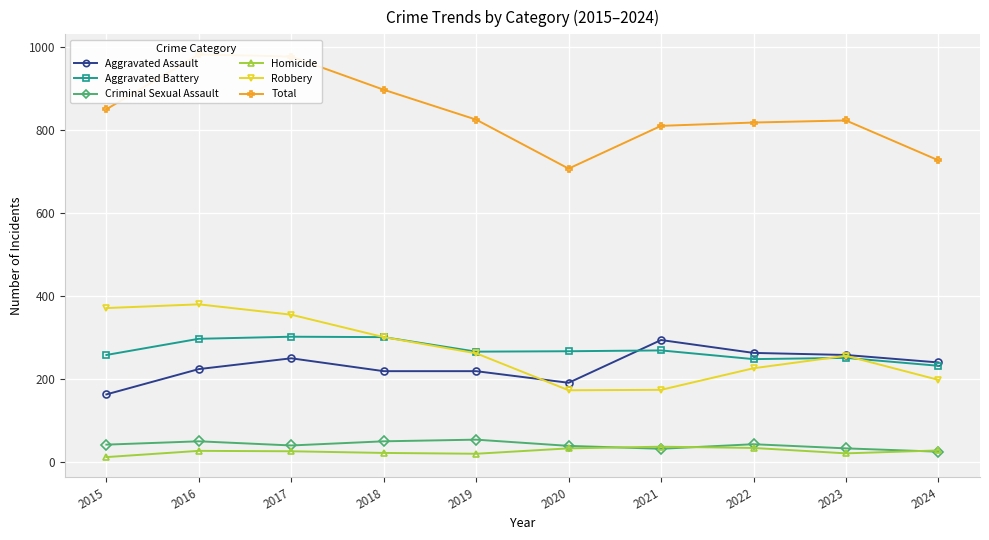

Between which two adjacent categories do Robbery and Aggravated Assault first intersect?

2019 and 2020